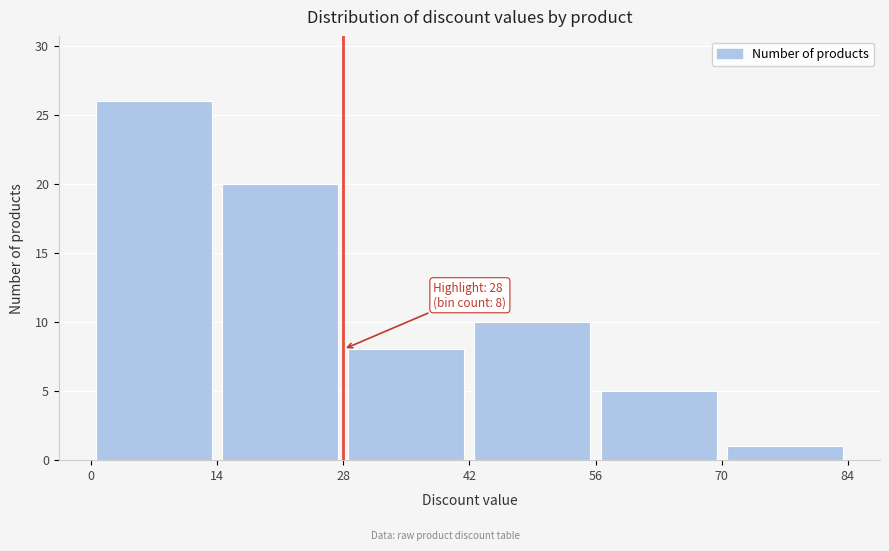

Over which range of the x-axis is the bar tallest?

0 to 14